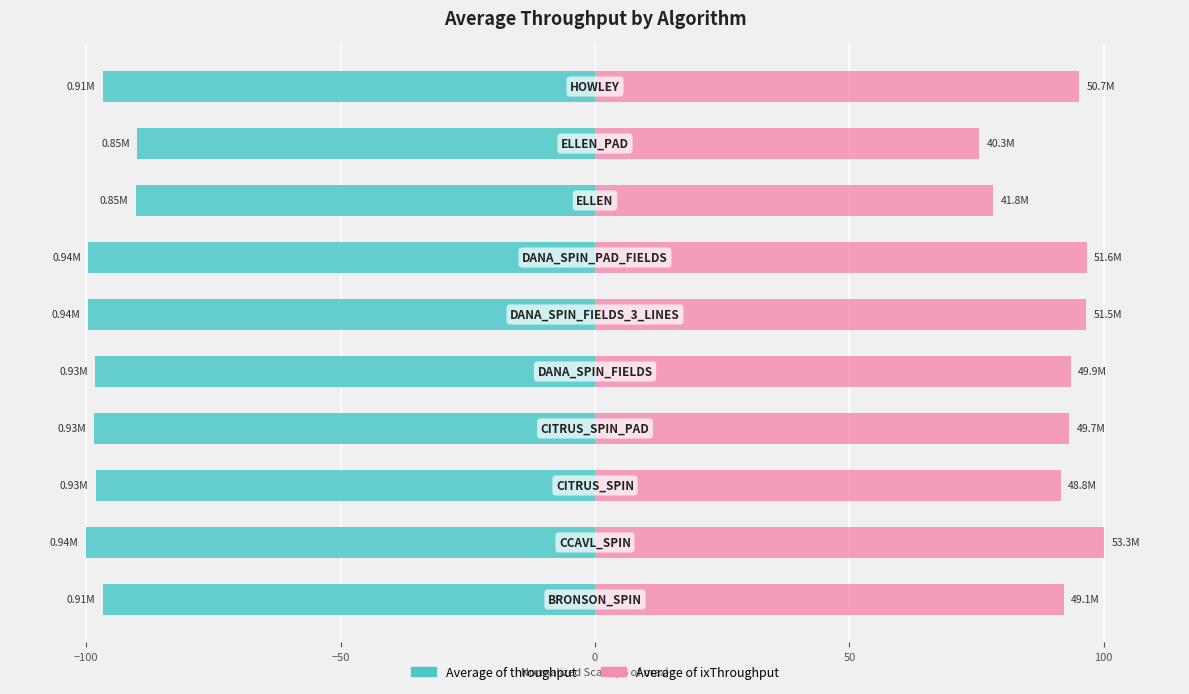

True or false: Average of throughput has a value of -96.8 at 9.

True